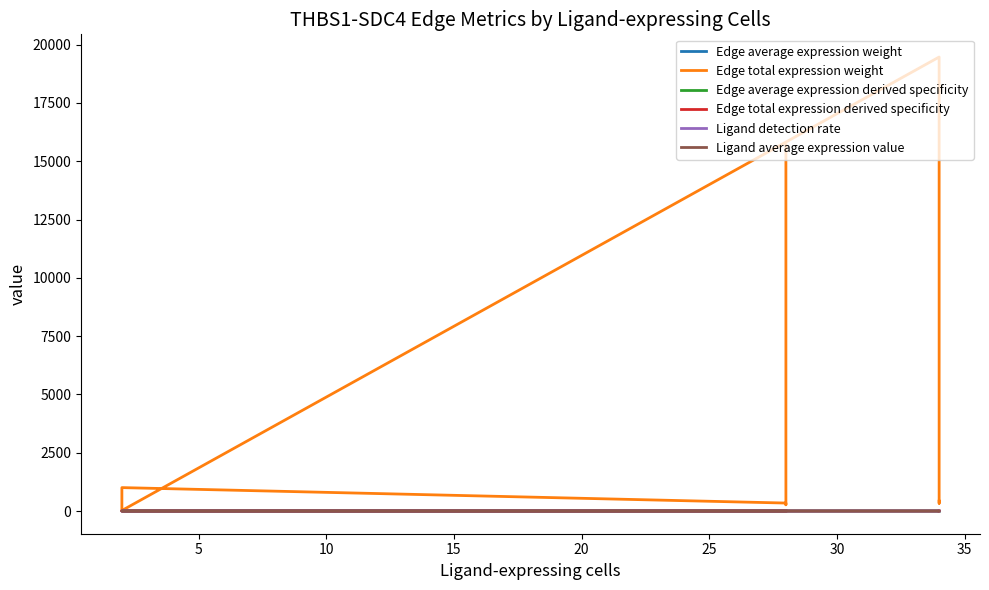

At how many categories does at least one series exceed 16290?

1